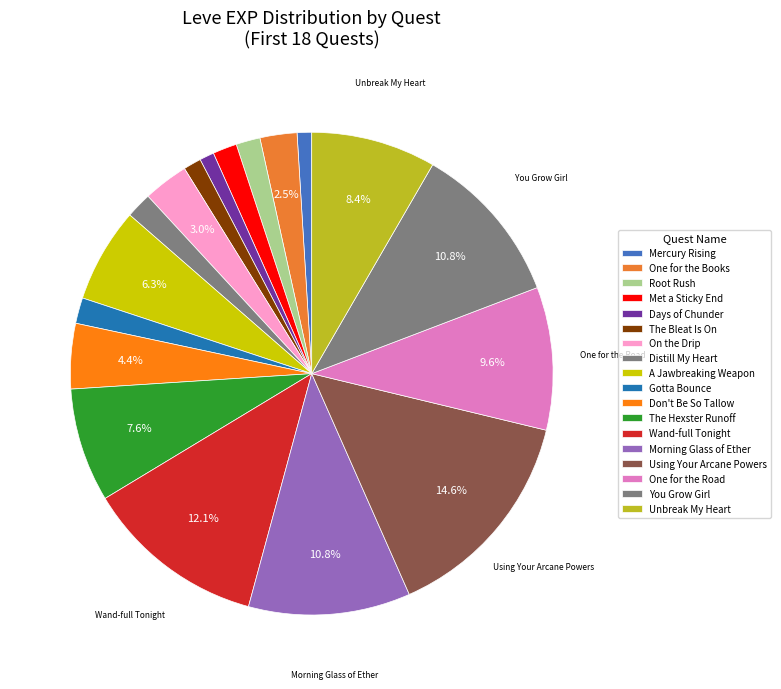

Count the number of slices in the pie.

18